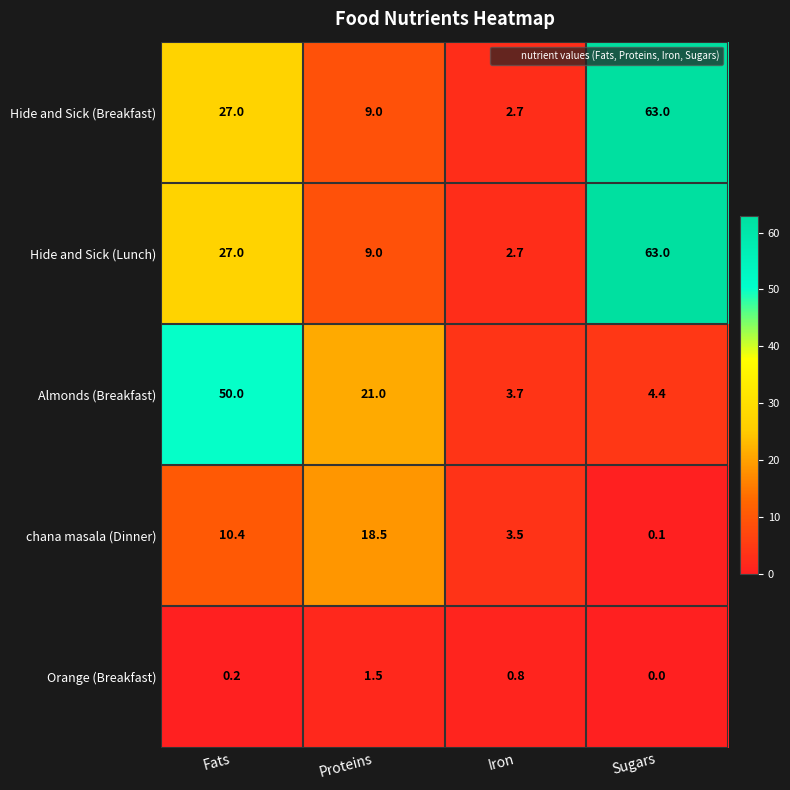

Reading right to left, extract all data points from this chart.

Hide and Sick (Breakfast): 63.0	2.7	9.0	27.0
Hide and Sick (Lunch): 63.0	2.7	9.0	27.0
Almonds (Breakfast): 4.4	3.7	21.0	50.0
chana masala (Dinner): 0.1	3.5	18.5	10.4
Orange (Breakfast): 0.0	0.8	1.5	0.2